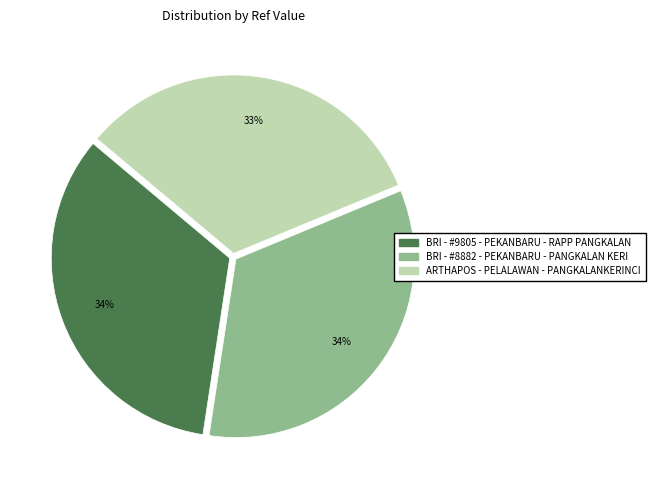

Which slice is the smallest?

ARTHAPOS - PELALAWAN - PANGKALANKERINCI